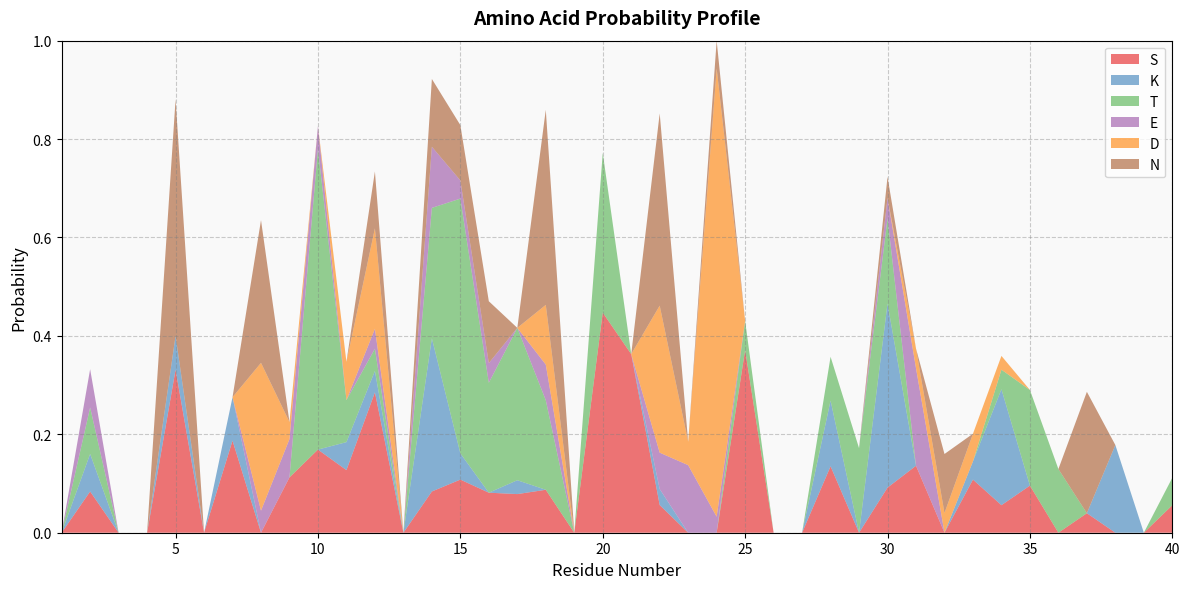

Reading right to left, transcribe all the data shown in this chart.

S: 40=0.1	39=0.0	38=0.0	37=0.0	36=0.0	35=0.1	34=0.1	33=0.1	32=0.0	31=0.1	30=0.1	29=0.0	28=0.1	27=0.0	26=0.0	25=0.4	24=0.0	23=0.0	22=0.1	21=0.4	20=0.4	19=0.0	18=0.1	17=0.1	16=0.1	15=0.1	14=0.1	13=0.0	12=0.3	11=0.1	10=0.2	9=0.1	8=0.0	7=0.2	6=0.0	5=0.3	4=0.0	3=0.0	2=0.1	1=0.0
K: 40=0.0	39=0.0	38=0.2	37=0.0	36=0.0	35=0.0	34=0.2	33=0.0	32=0.0	31=0.0	30=0.4	29=0.0	28=0.1	27=0.0	26=0.0	25=0.0	24=0.0	23=0.0	22=0.0	21=0.0	20=0.0	19=0.0	18=0.0	17=0.0	16=0.0	15=0.1	14=0.3	13=0.0	12=0.0	11=0.1	10=0.0	9=0.0	8=0.0	7=0.1	6=0.0	5=0.1	4=0.0	3=0.0	2=0.1	1=0.0
T: 40=0.1	39=0.0	38=0.0	37=0.0	36=0.1	35=0.2	34=0.0	33=0.0	32=0.0	31=0.0	30=0.2	29=0.2	28=0.1	27=0.0	26=0.0	25=0.1	24=0.0	23=0.0	22=0.0	21=0.0	20=0.3	19=0.0	18=0.2	17=0.3	16=0.2	15=0.5	14=0.3	13=0.0	12=0.0	11=0.1	10=0.6	9=0.0	8=0.0	7=0.0	6=0.0	5=0.0	4=0.0	3=0.0	2=0.1	1=0.0
E: 40=0.0	39=0.0	38=0.0	37=0.0	36=0.0	35=0.0	34=0.0	33=0.0	32=0.0	31=0.2	30=0.0	29=0.0	28=0.0	27=0.0	26=0.0	25=0.0	24=0.0	23=0.1	22=0.1	21=0.0	20=0.0	19=0.0	18=0.1	17=0.0	16=0.0	15=0.0	14=0.1	13=0.0	12=0.0	11=0.0	10=0.0	9=0.1	8=0.0	7=0.0	6=0.0	5=0.0	4=0.0	3=0.0	2=0.1	1=0.0
D: 40=0.0	39=0.0	38=0.0	37=0.0	36=0.0	35=0.0	34=0.0	33=0.1	32=0.0	31=0.0	30=0.0	29=0.0	28=0.0	27=0.0	26=0.0	25=0.0	24=0.9	23=0.0	22=0.3	21=0.0	20=0.0	19=0.0	18=0.1	17=0.0	16=0.0	15=0.0	14=0.0	13=0.0	12=0.2	11=0.1	10=0.0	9=0.0	8=0.3	7=0.0	6=0.0	5=0.0	4=0.0	3=0.0	2=0.0	1=0.0
N: 40=0.0	39=0.0	38=0.0	37=0.2	36=0.0	35=0.0	34=0.0	33=0.0	32=0.1	31=0.0	30=0.0	29=0.0	28=0.0	27=0.0	26=0.0	25=0.0	24=0.1	23=0.0	22=0.4	21=0.0	20=0.0	19=0.0	18=0.4	17=0.0	16=0.1	15=0.1	14=0.1	13=0.0	12=0.1	11=0.0	10=0.0	9=0.0	8=0.3	7=0.0	6=0.0	5=0.5	4=0.0	3=0.0	2=0.0	1=0.0